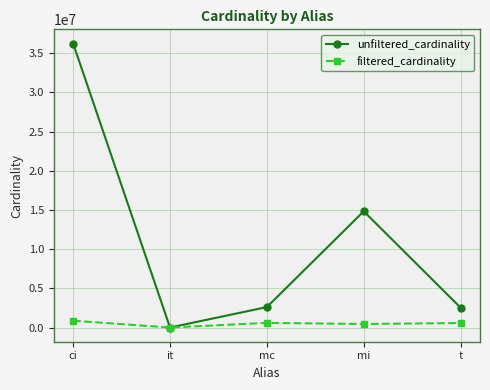

How many distinct data groups are displayed?

2